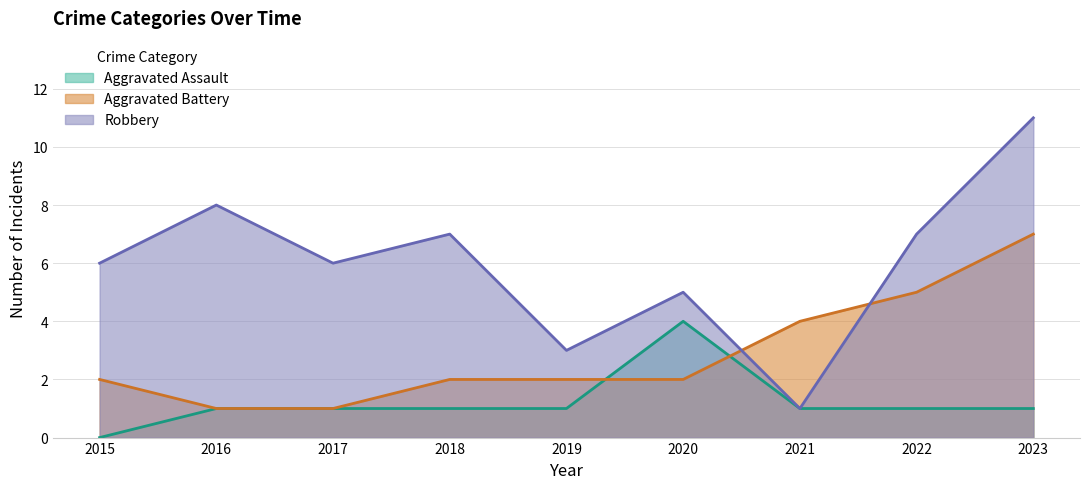

Where is the first local maximum for Robbery?

2016